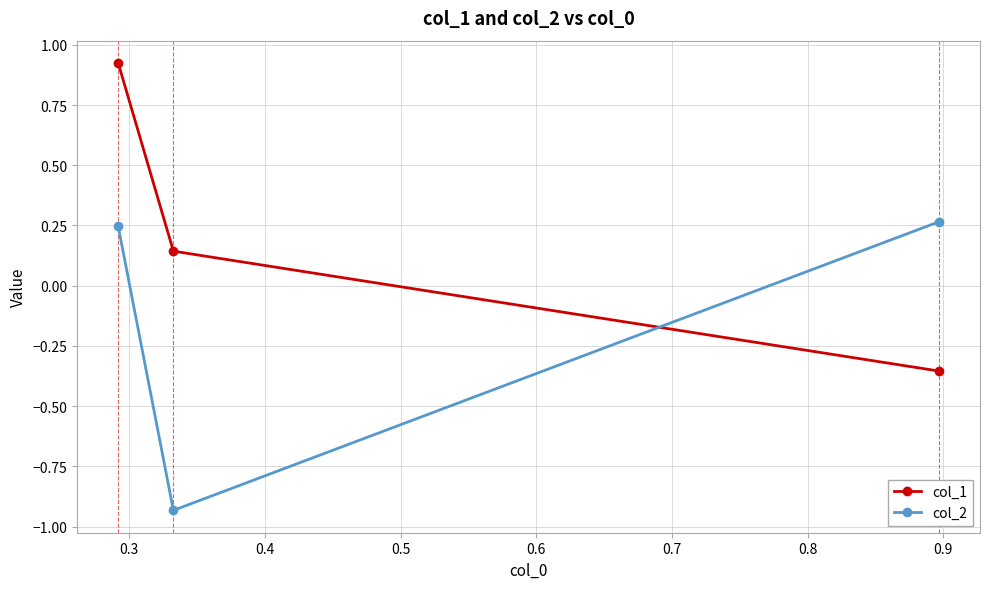

Rank the series by their average value, from lowest to highest.

col_2, col_1